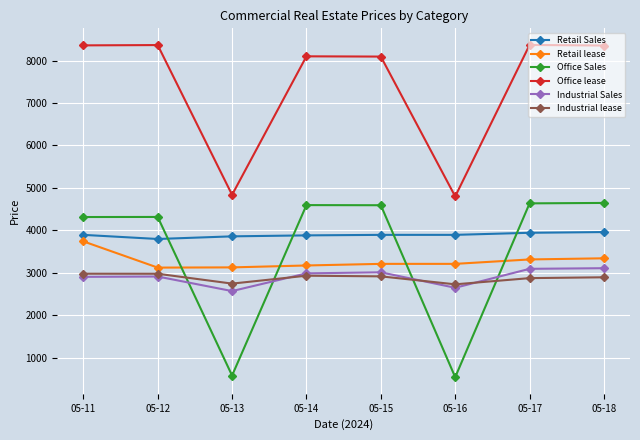

How many categories are shown in the chart?

8